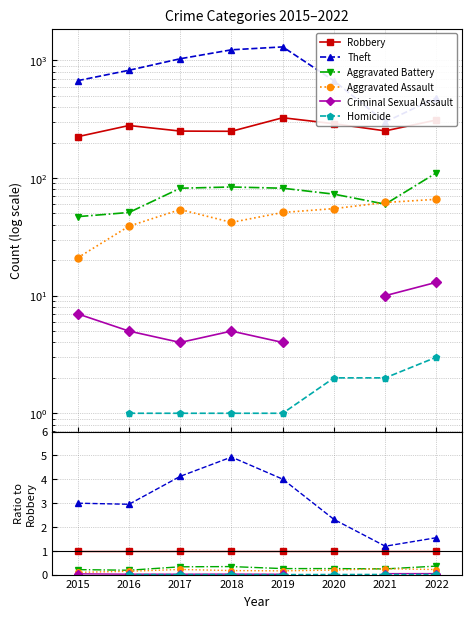

Which series has the widest spread of values?

Theft